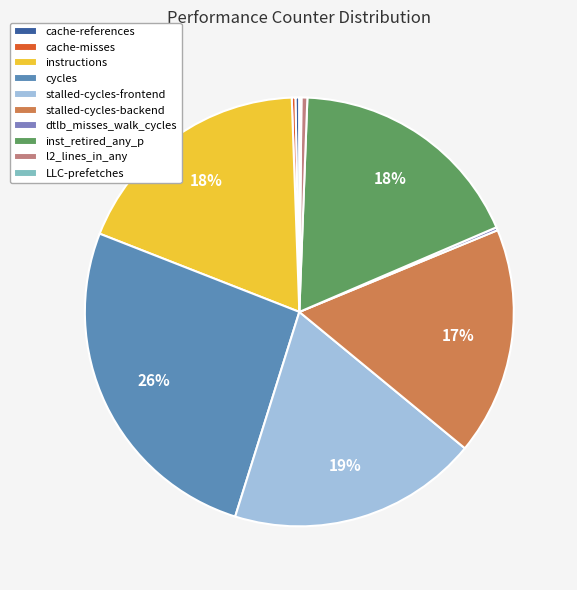

Do cache-references and stalled-cycles-backend together represent more than half of the pie?

No